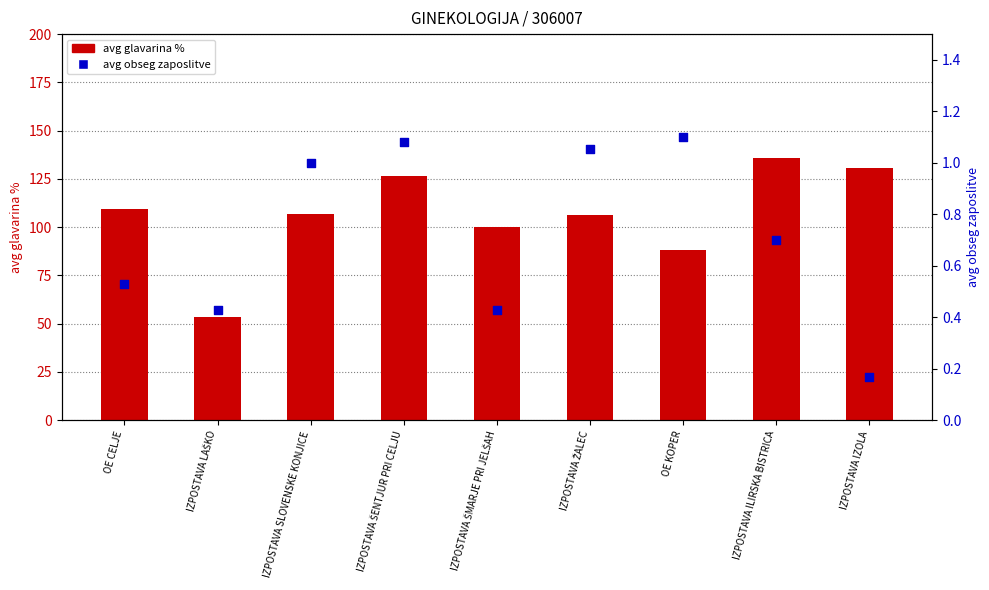

At which category is the sum across all series the highest?

IZPOSTAVA ILIRSKA BISTRICA